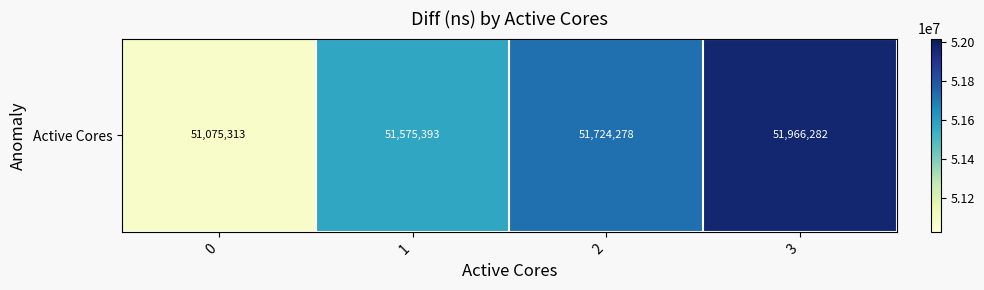

List the labels in order of value, smallest first.

0, 1, 2, 3